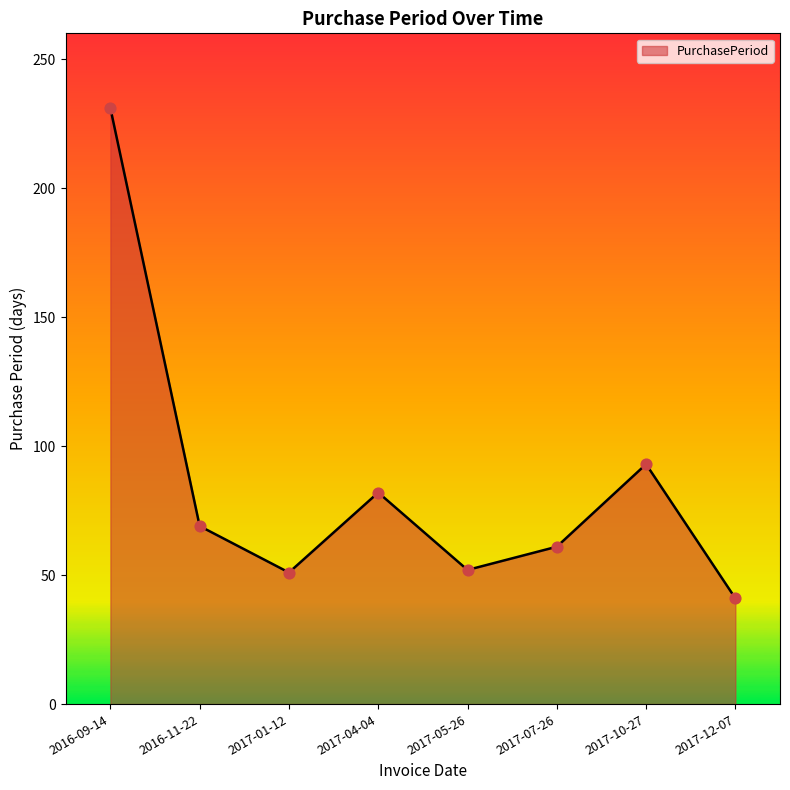

Approximately how many times larger is the value at 2017-05-26 compared to 2016-11-22?

0.8